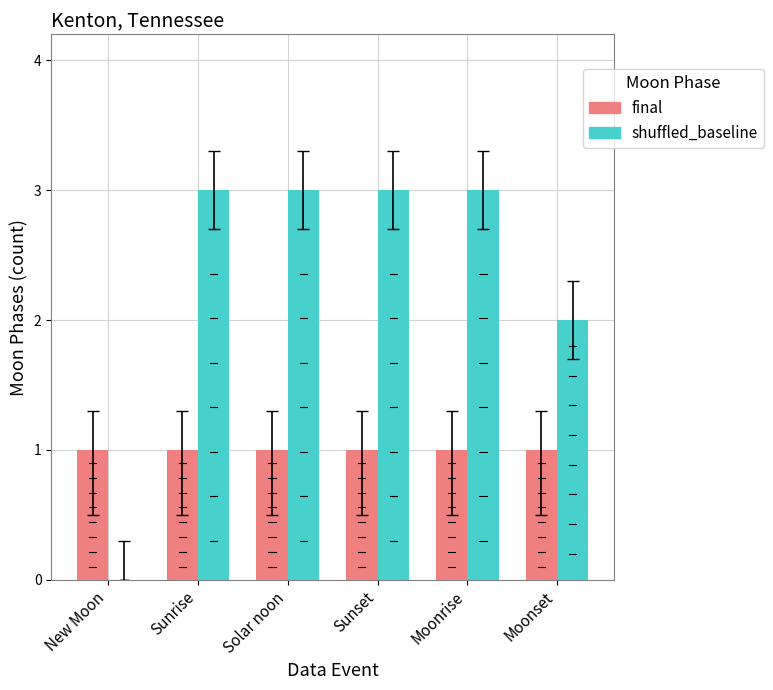

What is the sum of all shuffled_baseline values?

14